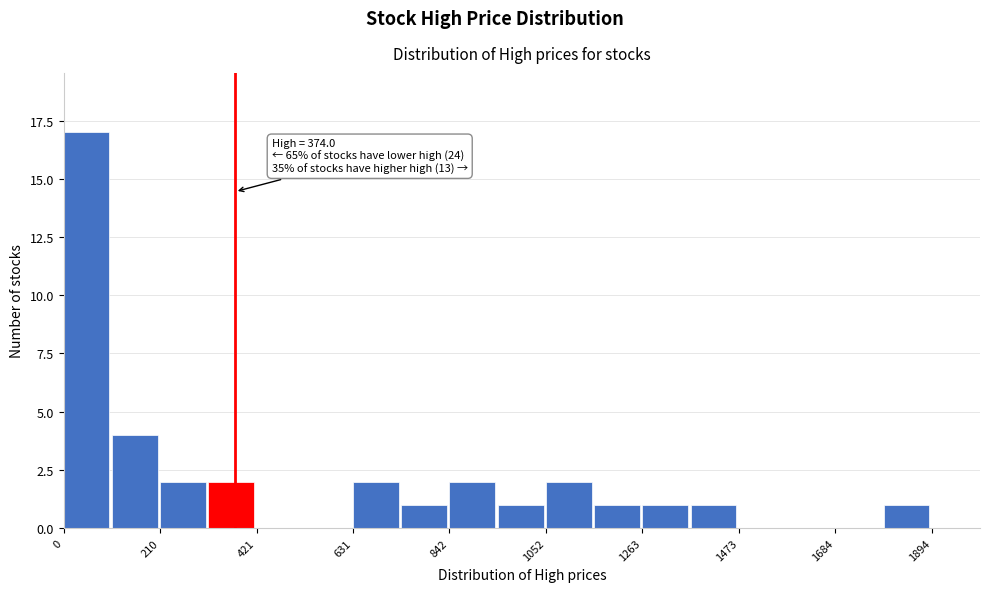

Around what value on the x-axis is the tallest bar? Give the approximate position of its centre, as read against the axis.

50